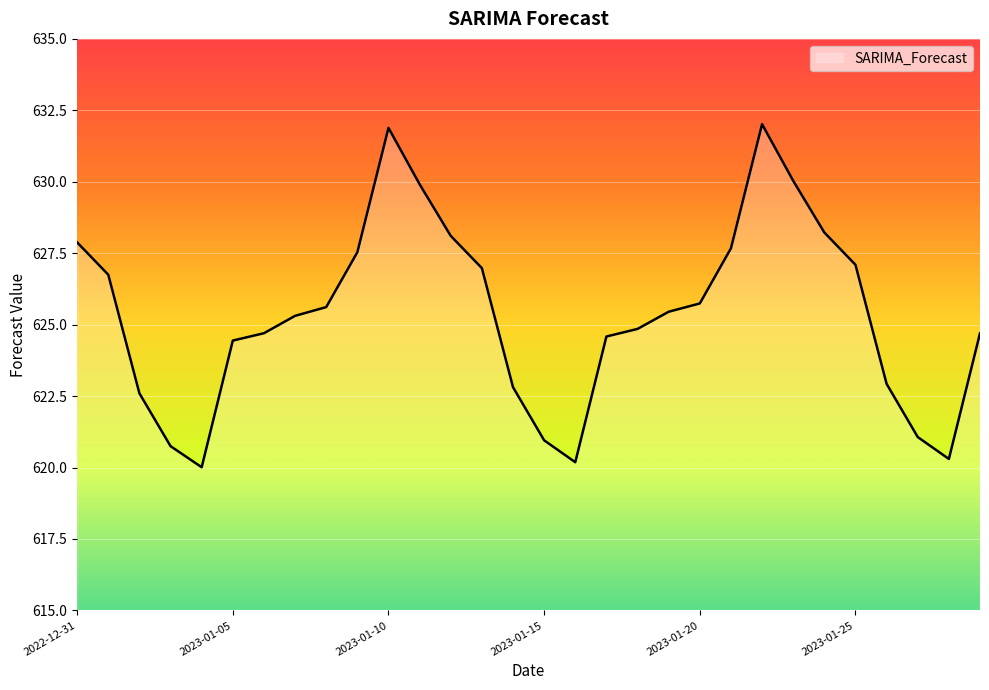

Reading left to right, what are all the values shown in this chart?

627.9	626.7	622.6	620.7	620.0	624.4	624.7	625.3	625.6	627.5	631.9	629.9	628.1	627.0	622.8	621.0	620.2	624.6	624.9	625.5	625.7	627.7	632.0	630.0	628.2	627.1	622.9	621.1	620.3	624.7